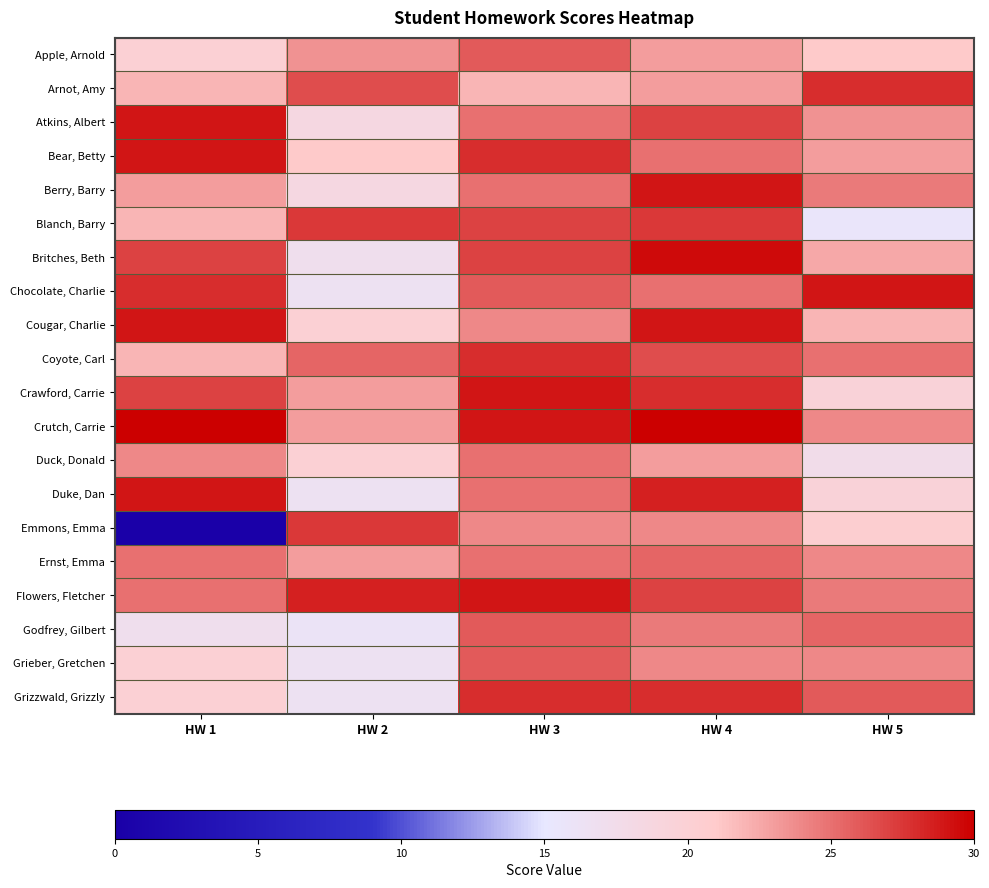

At how many categories does at least one series exceed 22?

5